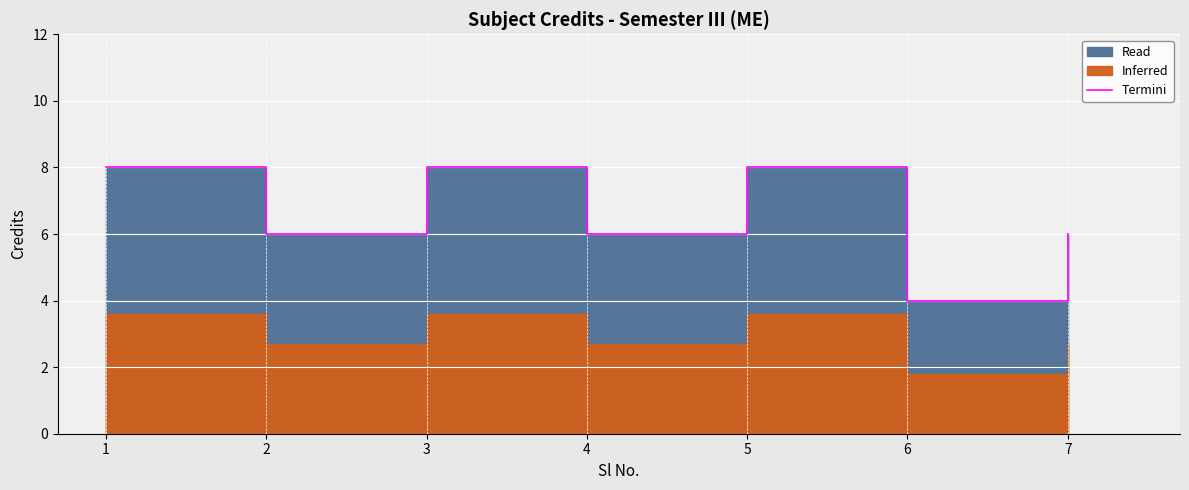

How many interior local peaks (higher than both neighbors) does the data have?

2